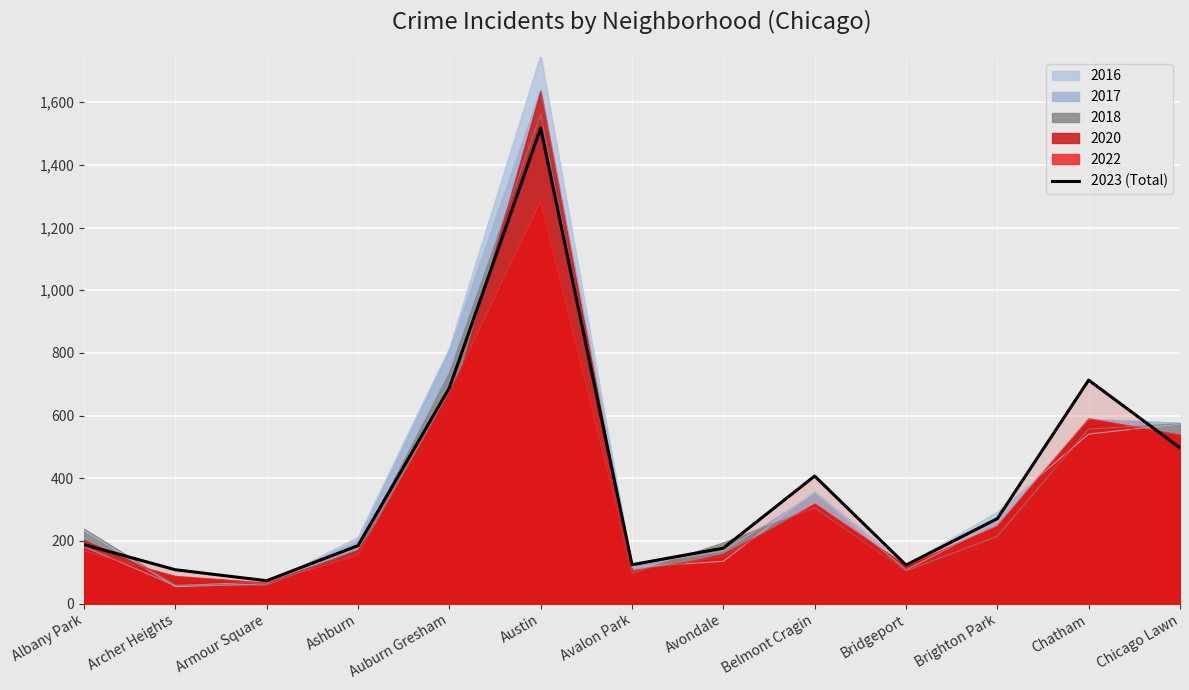

How many interior local peaks (higher than both neighbors) does the data have?

3